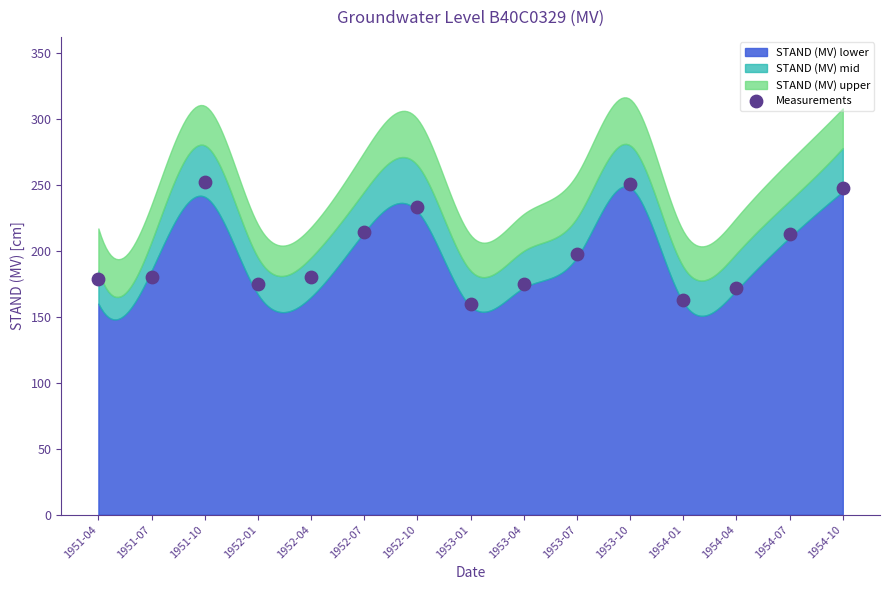

What is the range of Y values (max minus min)?

92